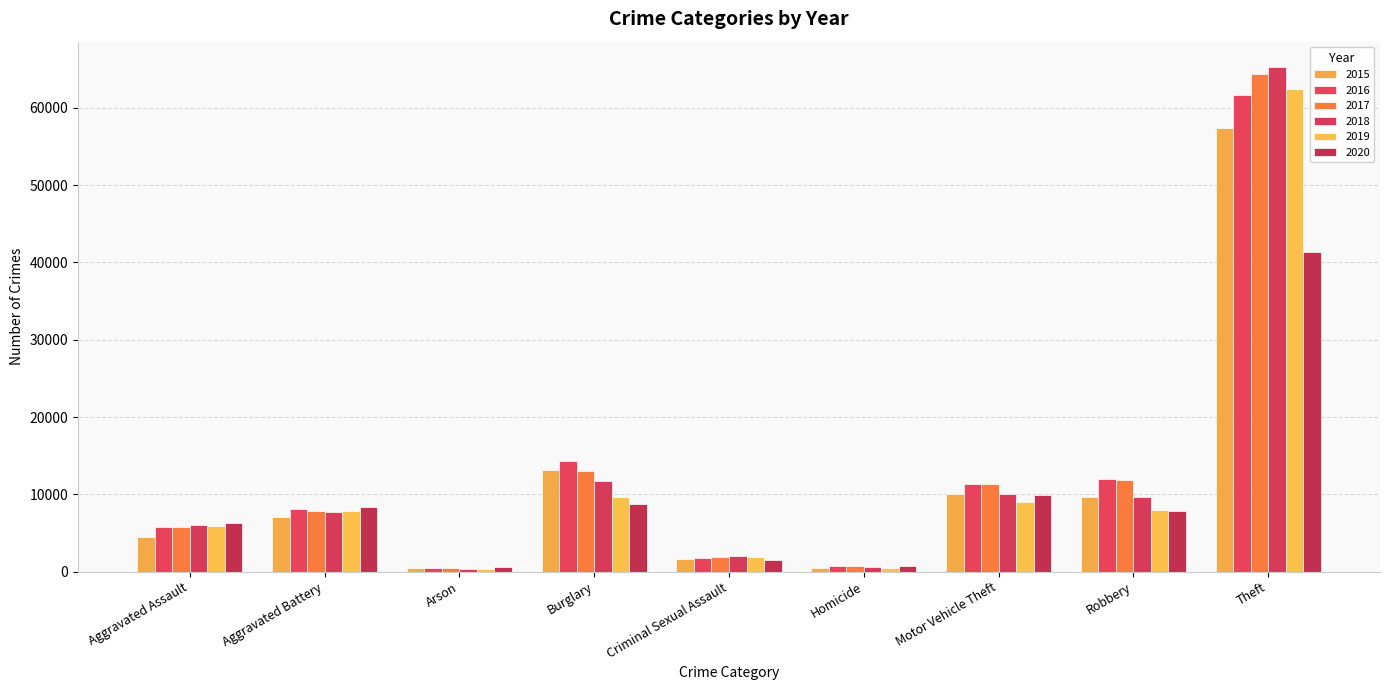

Which series has the largest range (max minus min)?

2018